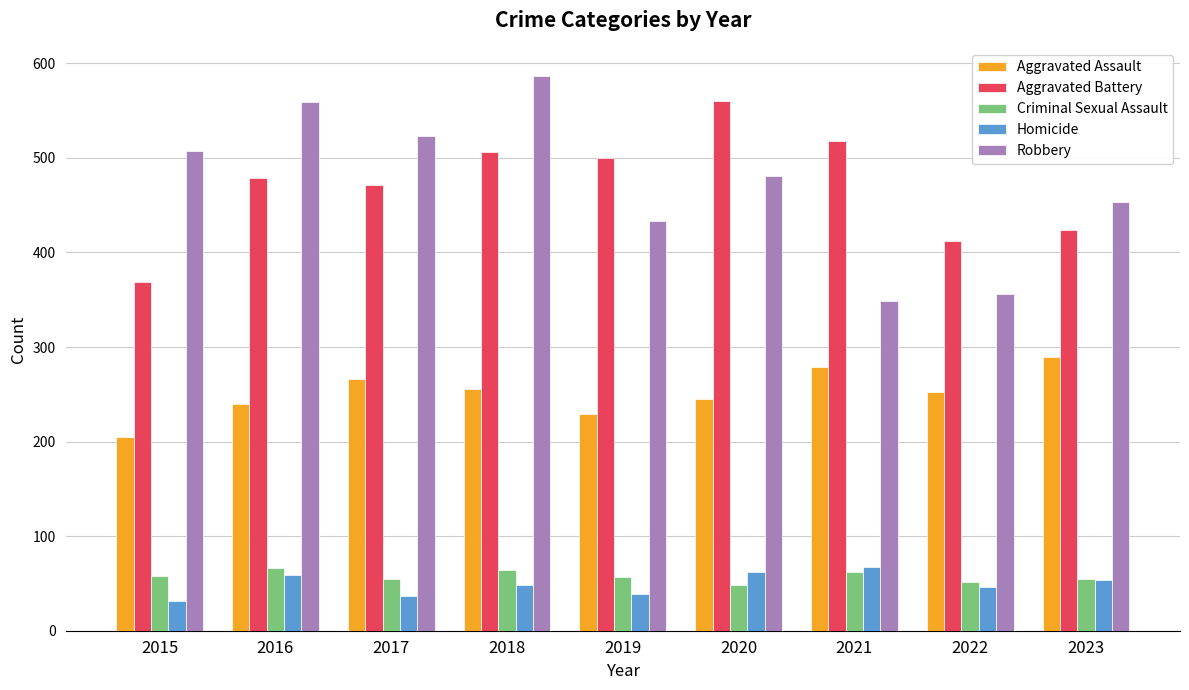

True or false: Aggravated Battery has a value of 687 at 2021.

False